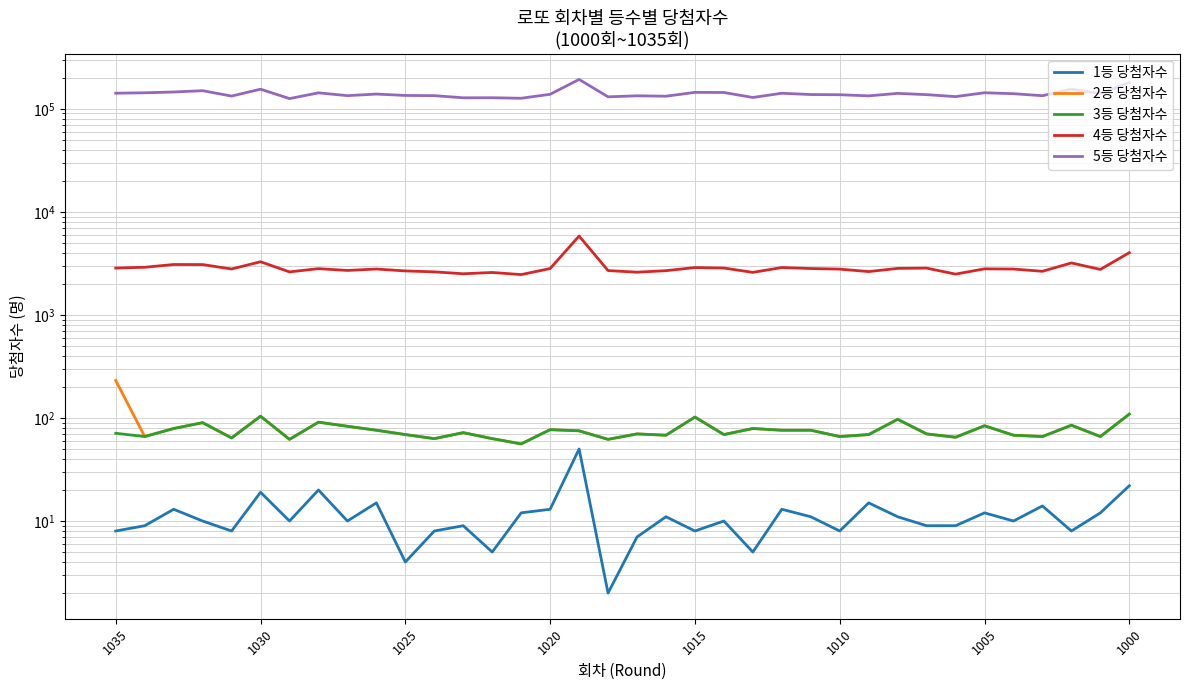

What is the minimum value shown in the chart?

2